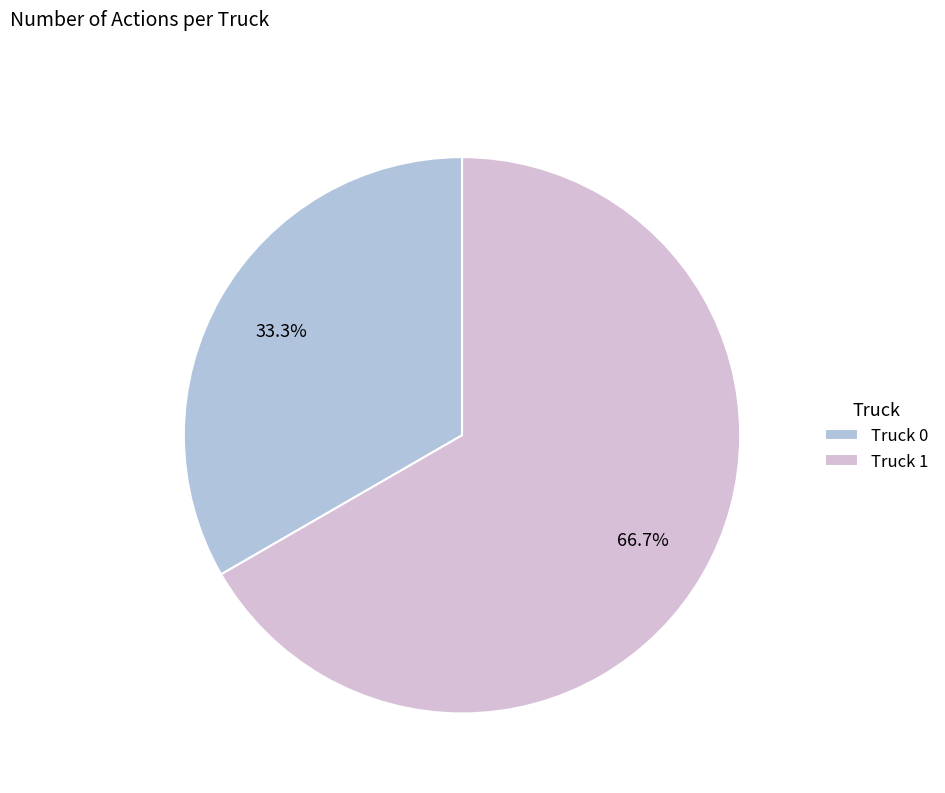

To the nearest percent, what is the difference between the Truck 1 and Truck 0 slice percentages?

33%